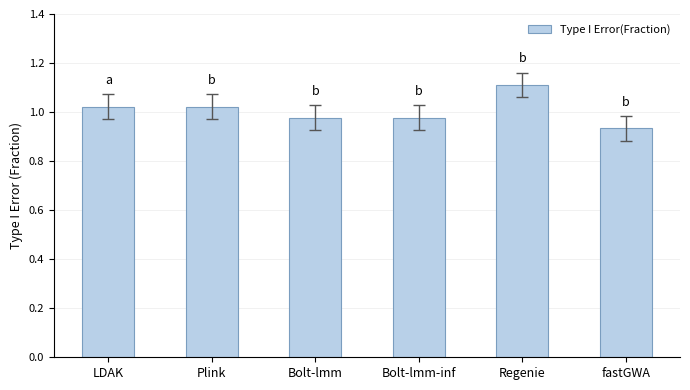

At which label does the data first exceed 1?

LDAK